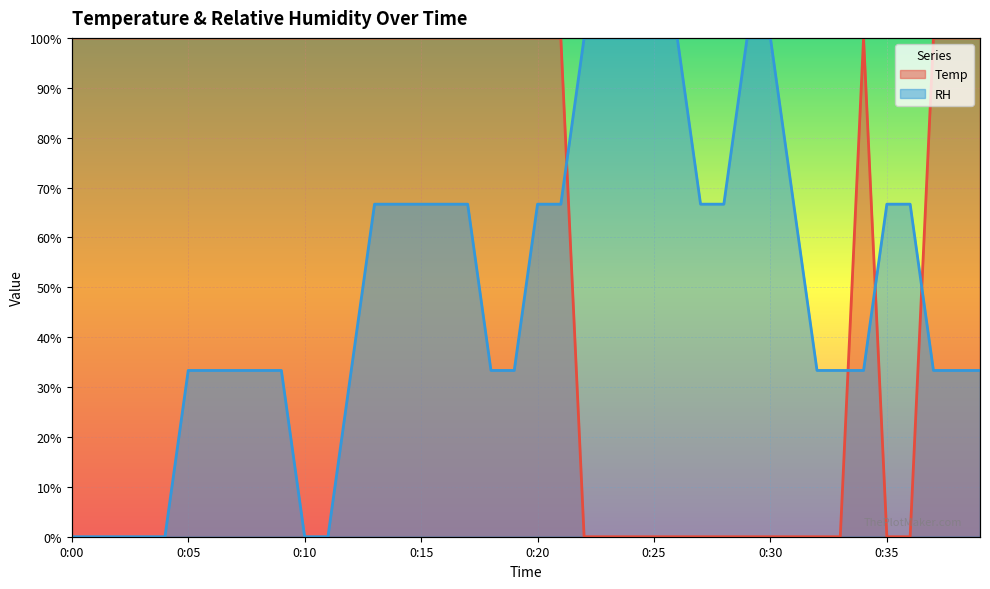

What is the difference between the maximum and minimum values in the RH series?

100.0